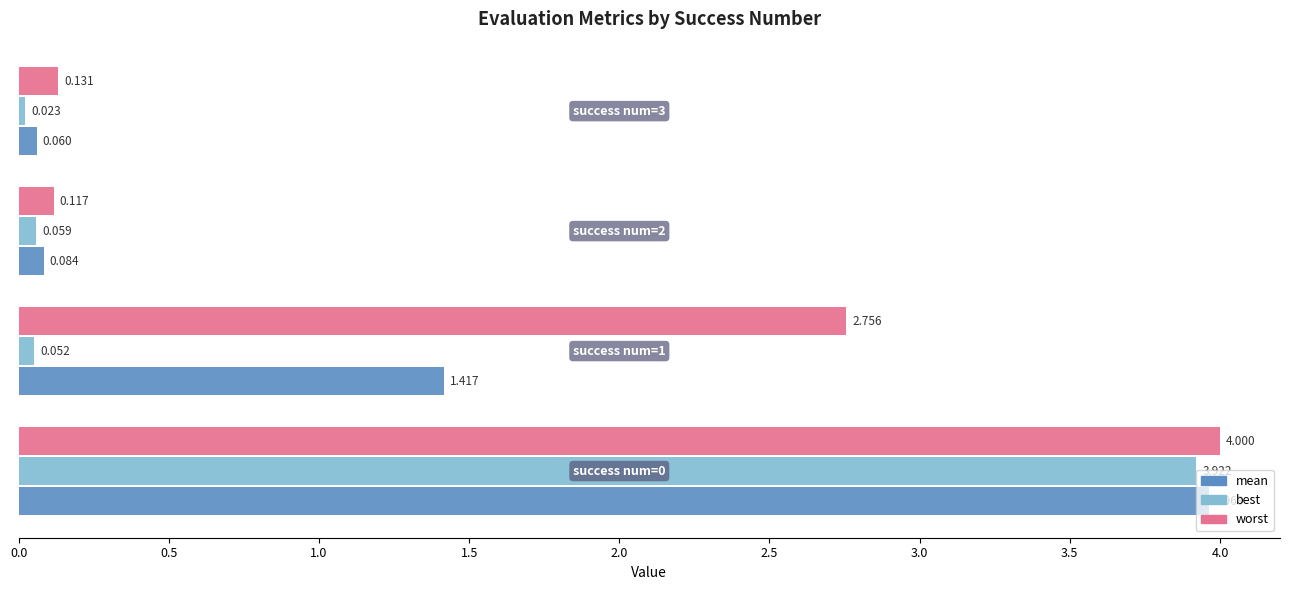

Count the number of data series in this chart.

3